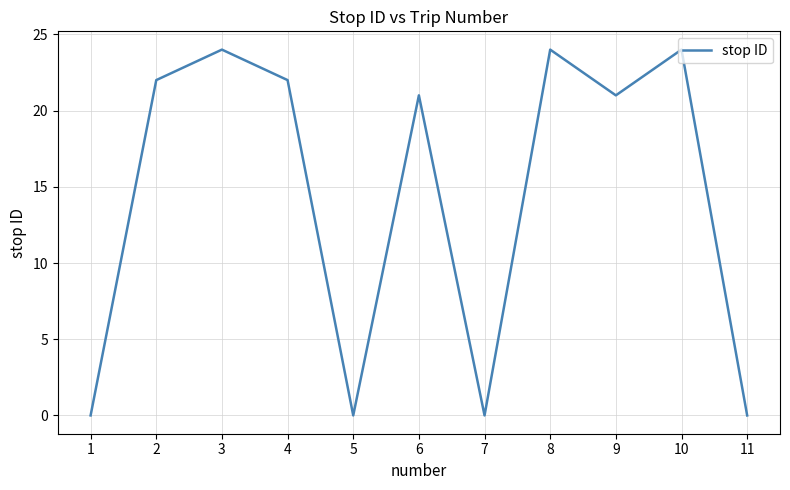

What is the average value?

14